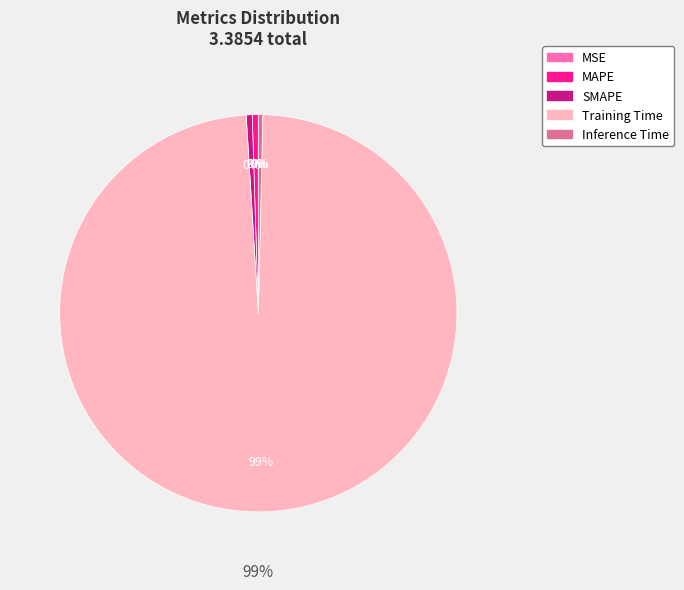

The MAPE slice represents 1% of the pie. True or false?

False